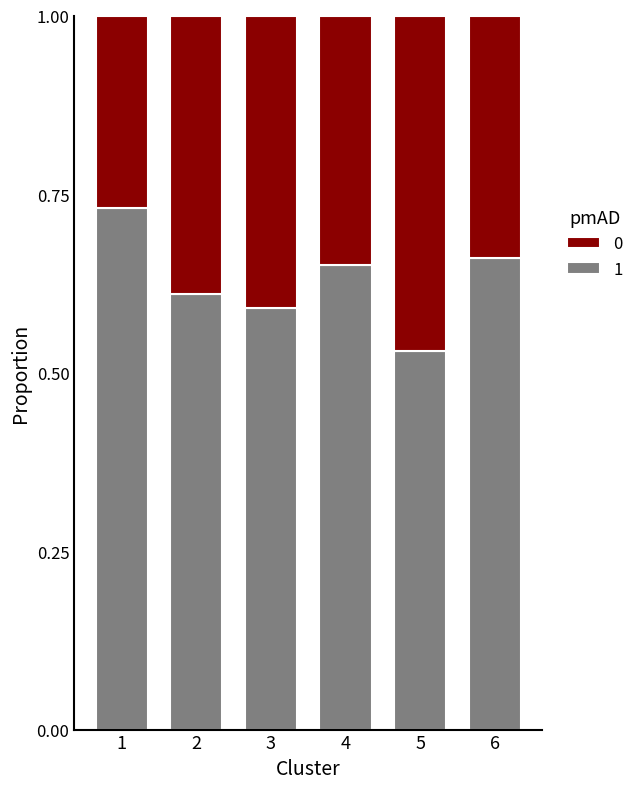

What is the difference between the second highest and second lowest values in the 1 series?

0.1